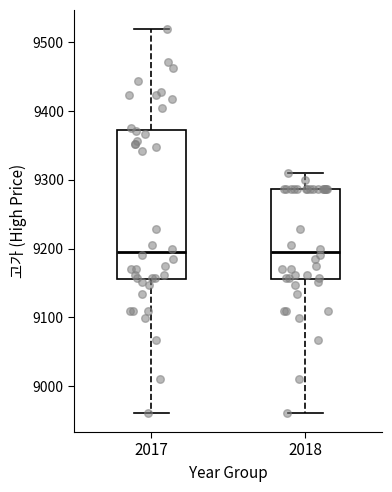

Where does the median line of the box at x = 2018 sit on the y-axis? The values are not printed on the chart, so give them approximately, as read against the axis.

9200